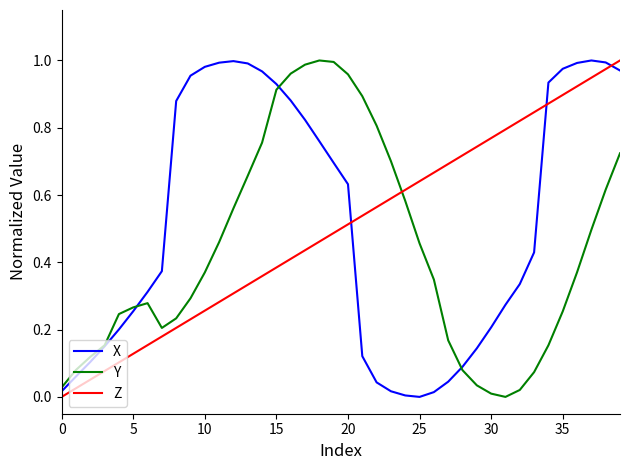

Does the chart have visible grid lines?

No